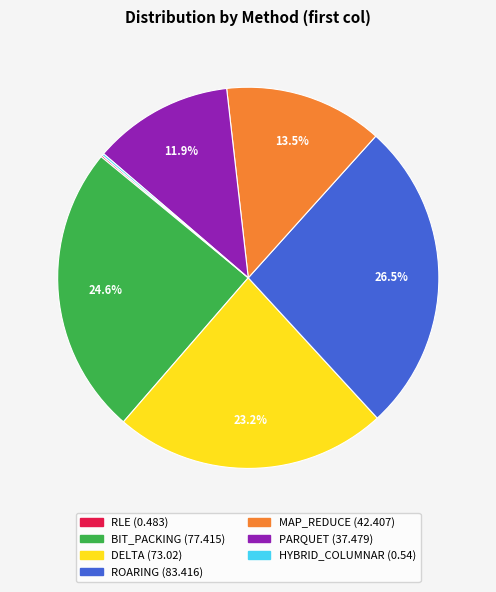

Which has a higher value, BIT_PACKING or ROARING?

ROARING